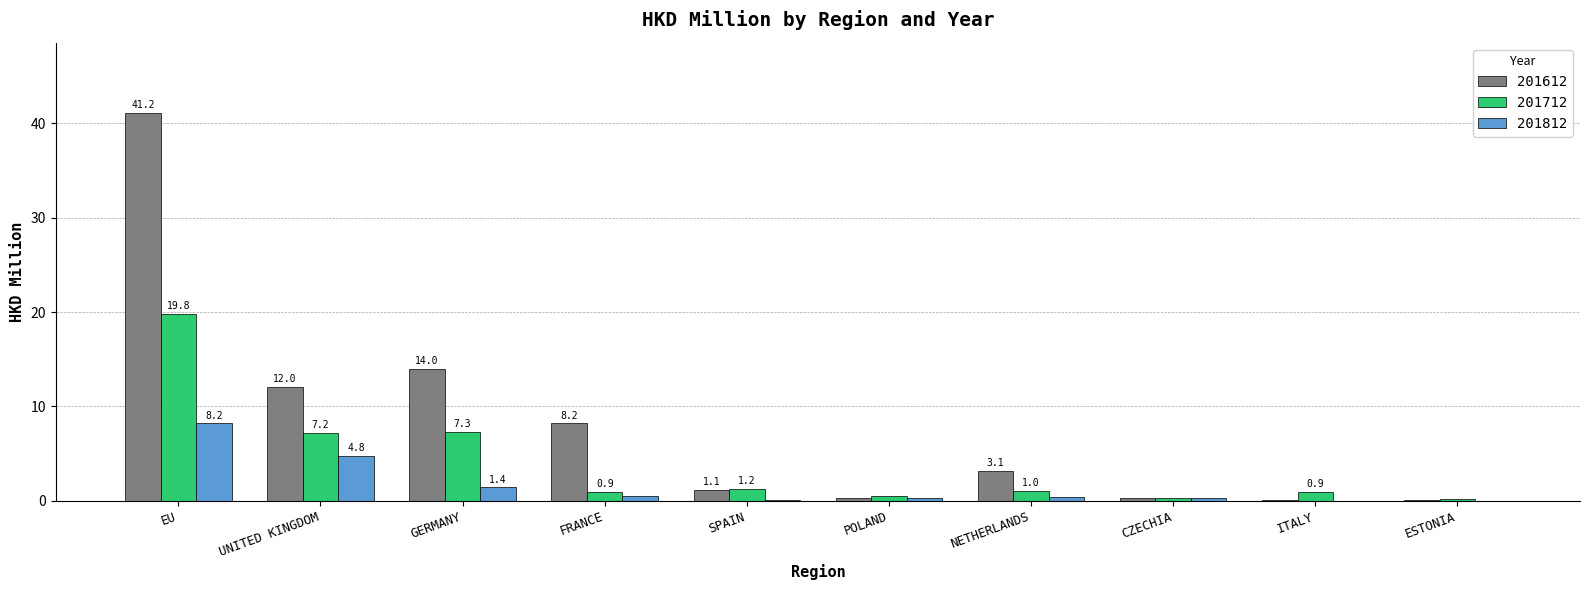

Which series has the largest range (max minus min)?

201612